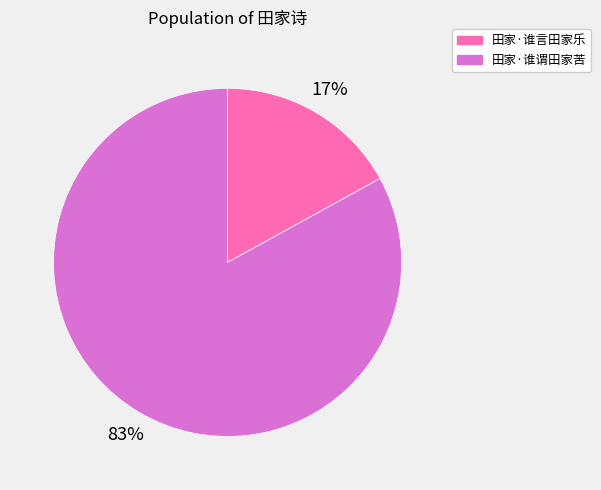

How many segments does this pie chart have?

2